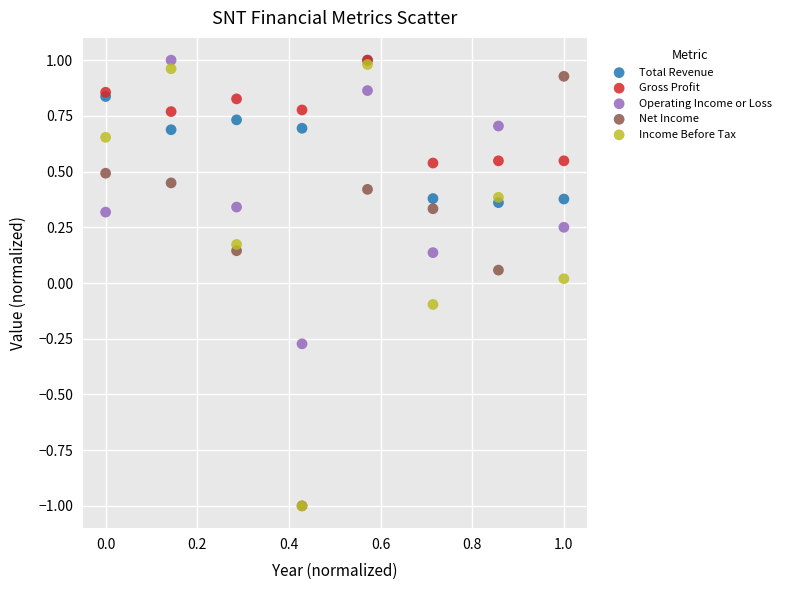

What are all the series names shown in the legend?

Total Revenue, Gross Profit, Operating Income or Loss, Net Income, Income Before Tax